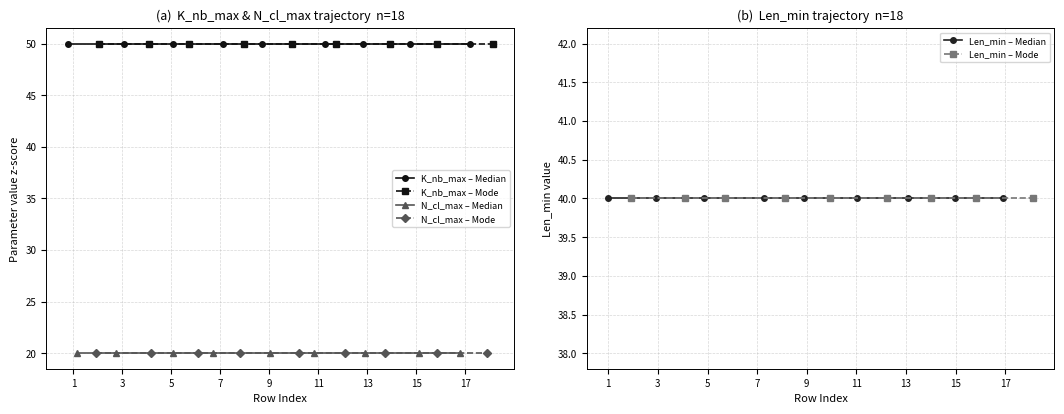

True or false: N_cl_max – Median and K_nb_max – Mode intersect in this chart.

False